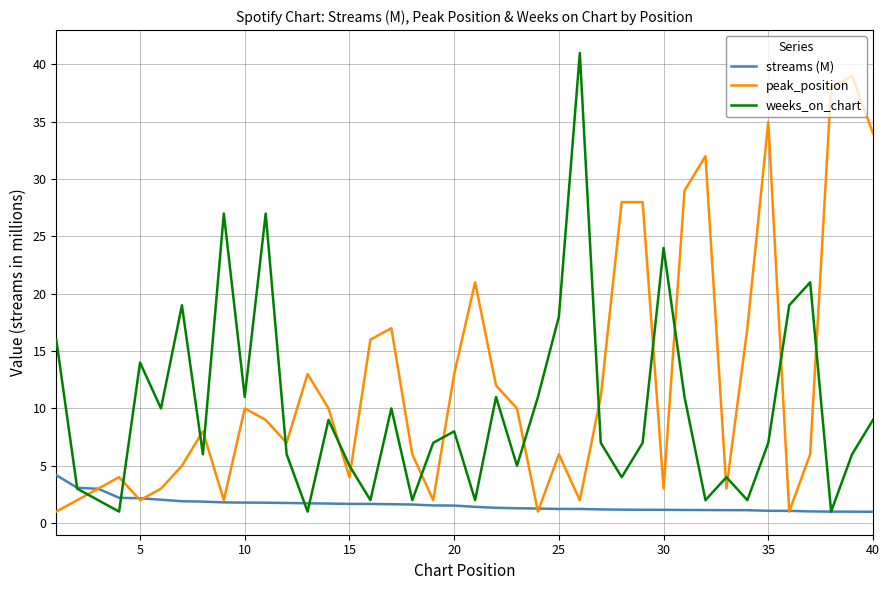

How many series are shown in this chart?

3